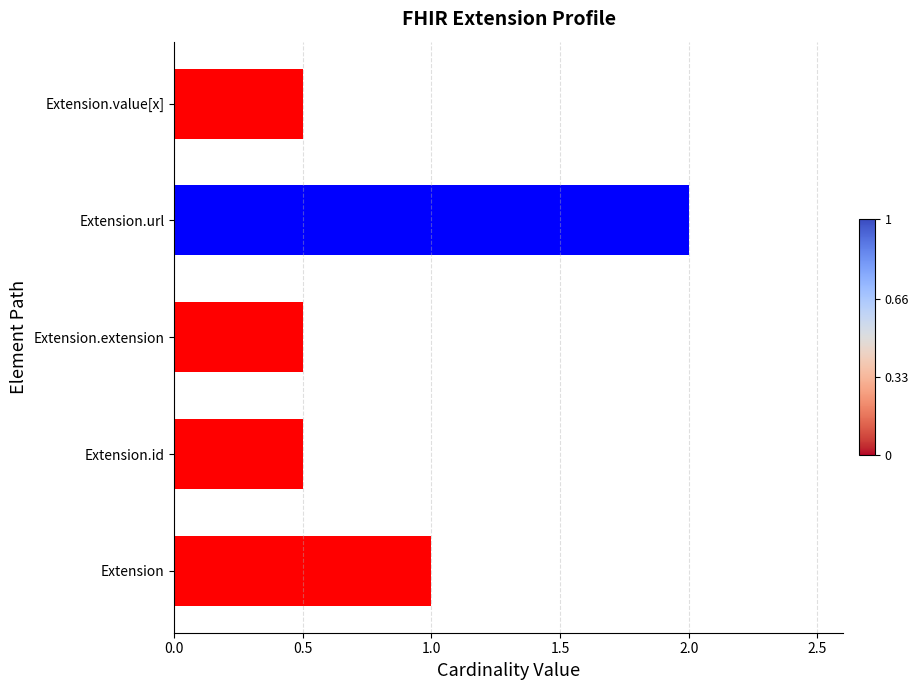

How many bars are there in total?

5